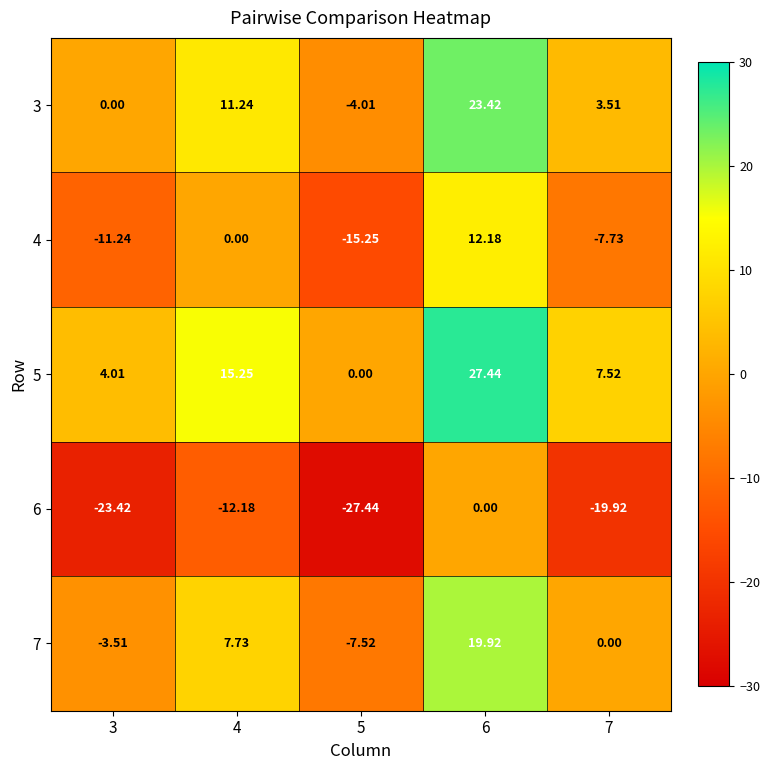

Is the value of 7 at 5 greater than the value of 5 at 6?

No